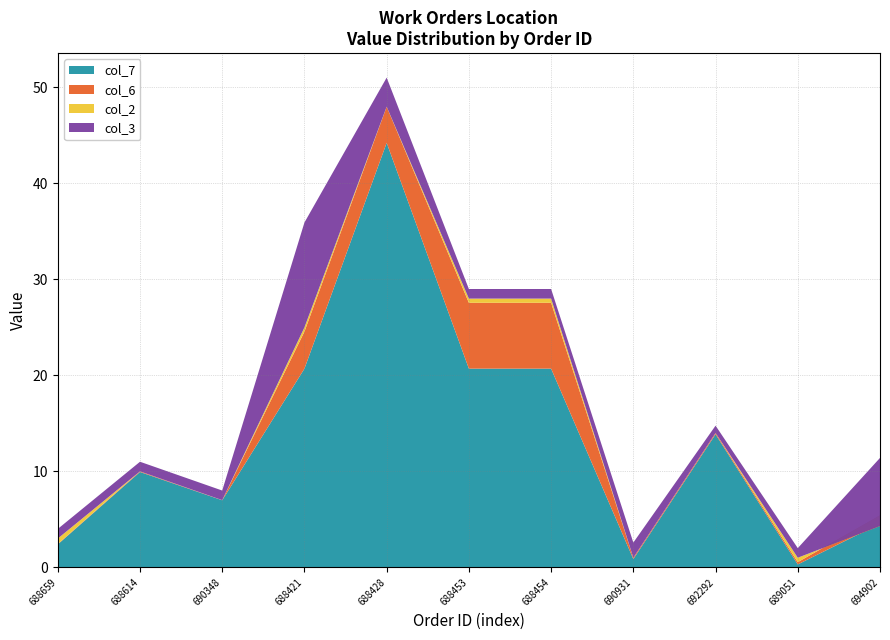

Reading left to right, what are all the values shown in this chart?

col_2: 3.0	10.0	7.0	25.0	48.0	28.0	28.0	1.0	14.0	1.0	4.3
col_3: 4.0	11.0	8.0	35.9	51.0	29.0	29.0	2.6	14.8	2.0	11.4
col_6: 2.4	10.0	7.0	24.6	48.0	27.6	27.6	1.0	14.0	0.5	5.4
col_7: 2.4	9.9	7.0	20.7	44.2	20.7	20.7	0.9	13.9	0.3	4.6